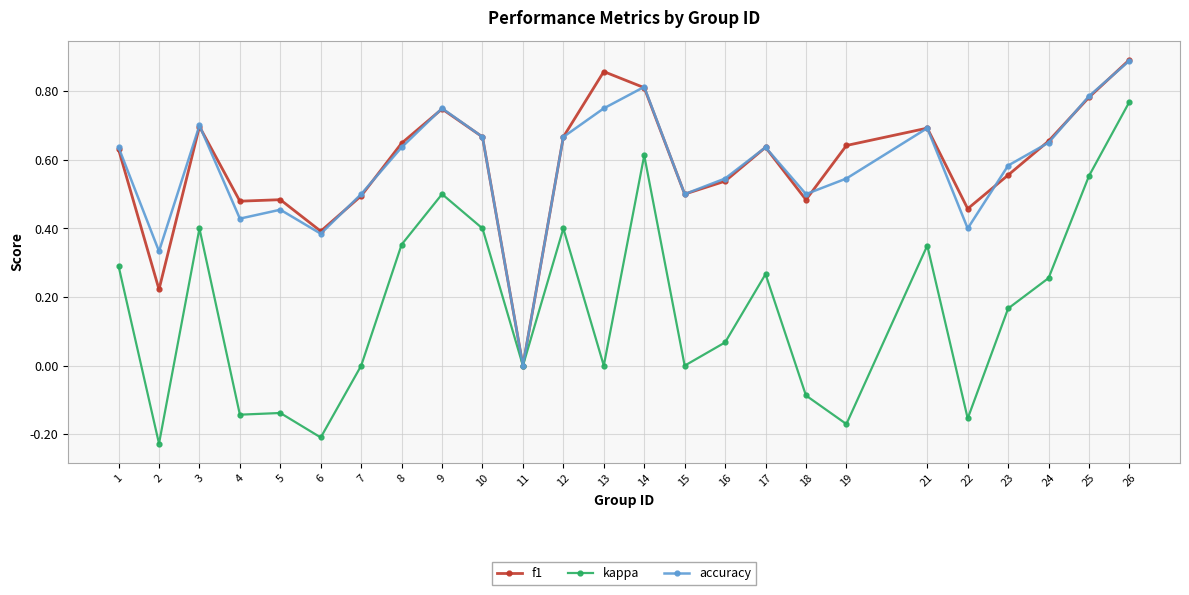

What is the difference between the maximum and second lowest values in the kappa series?

1.0